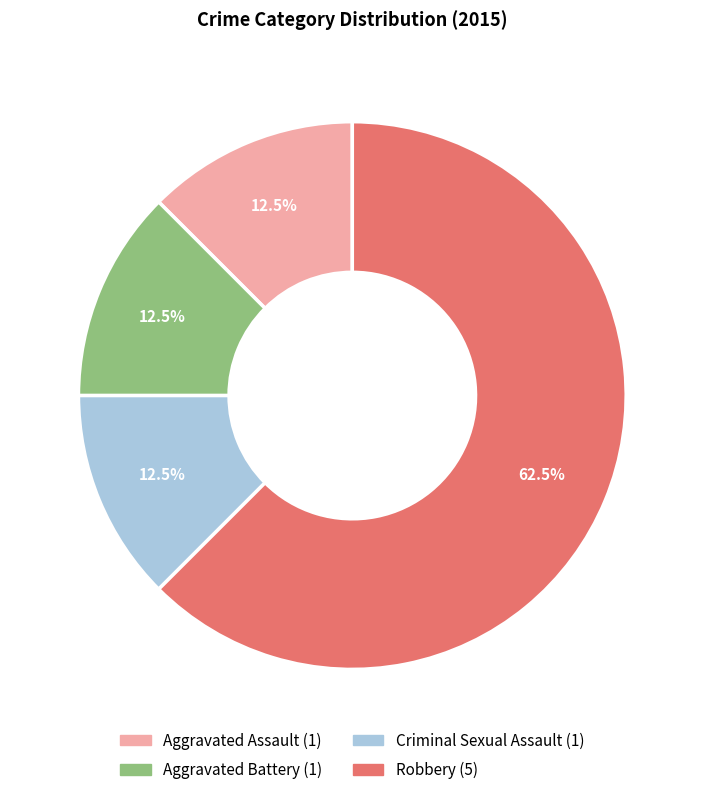

Combined, what portion of the pie is Criminal Sexual Assault and Aggravated Assault?

25.0%